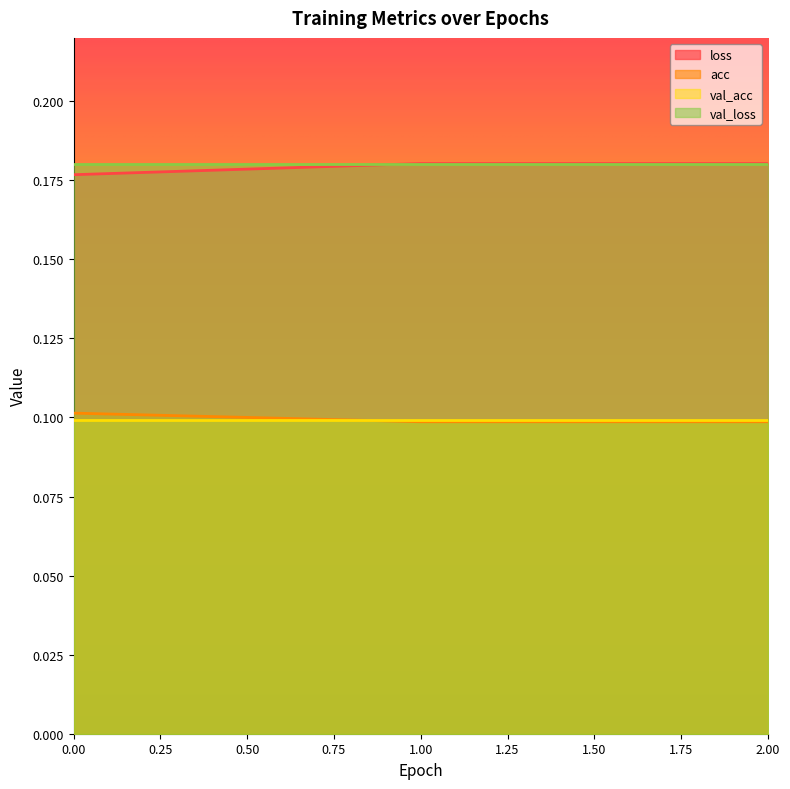

Is the value of val_acc at 2.00 greater than the value of loss at 0.00?

No